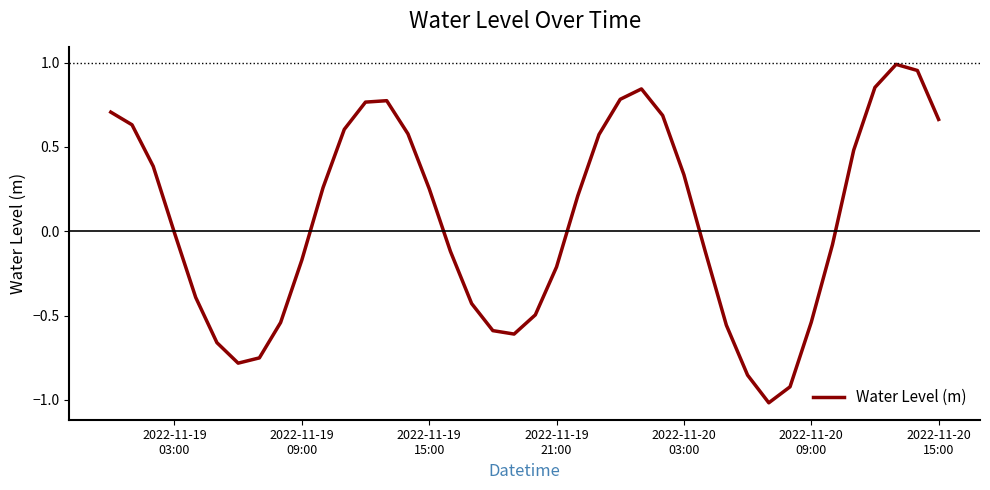

What is the minimum value shown in the chart?

-1.0